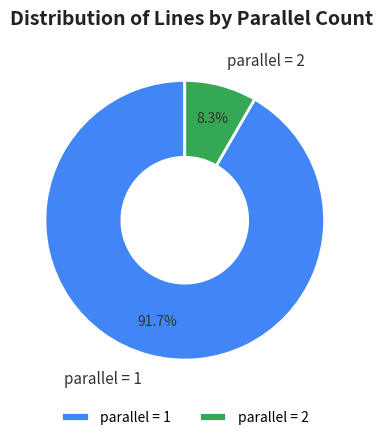

Between parallel = 2 and parallel = 1, which is larger?

parallel = 1